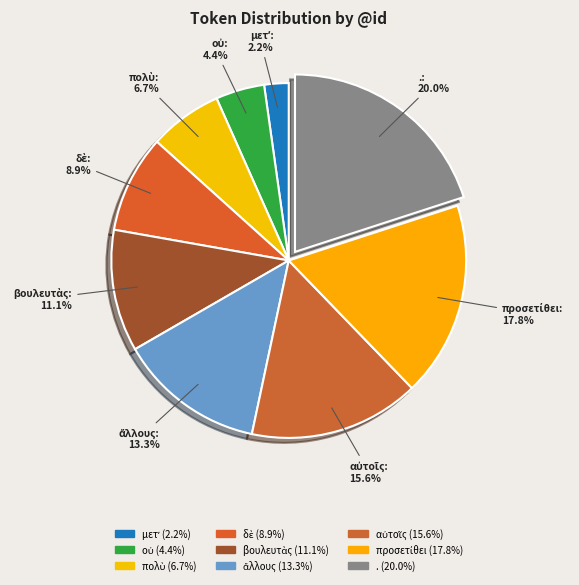

Which category has the biggest portion of the pie?

.